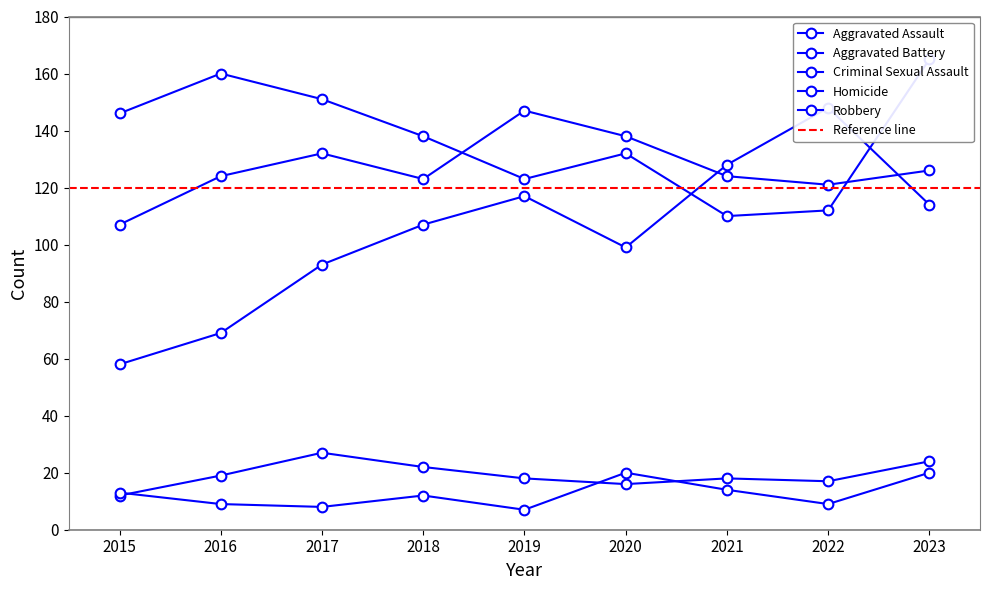

True or false: Homicide and Robbery intersect in this chart.

False